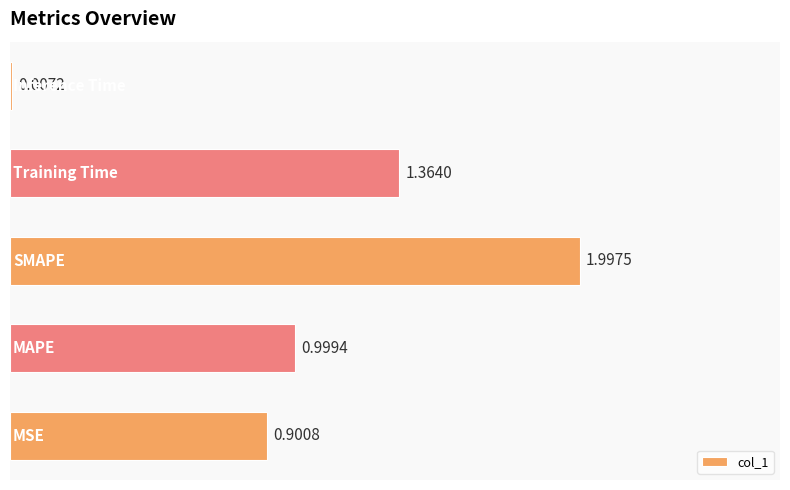

What is the sum of all values?

5.3